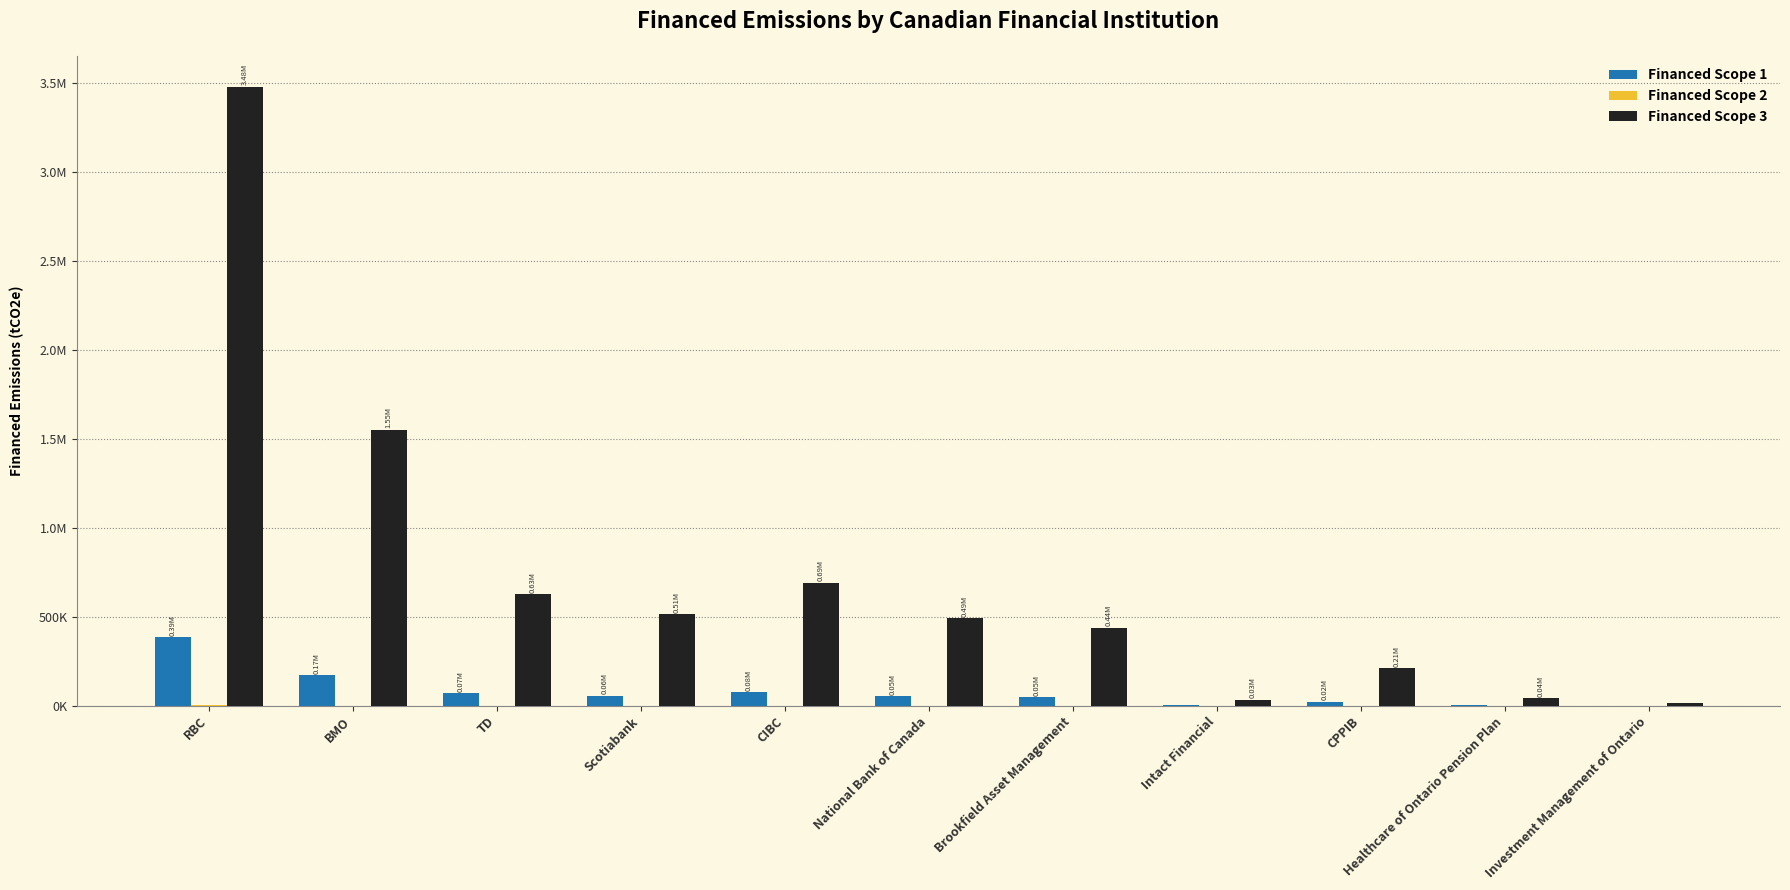

Between TD and National Bank of Canada, which series saw the biggest shift?

Financed Scope 3